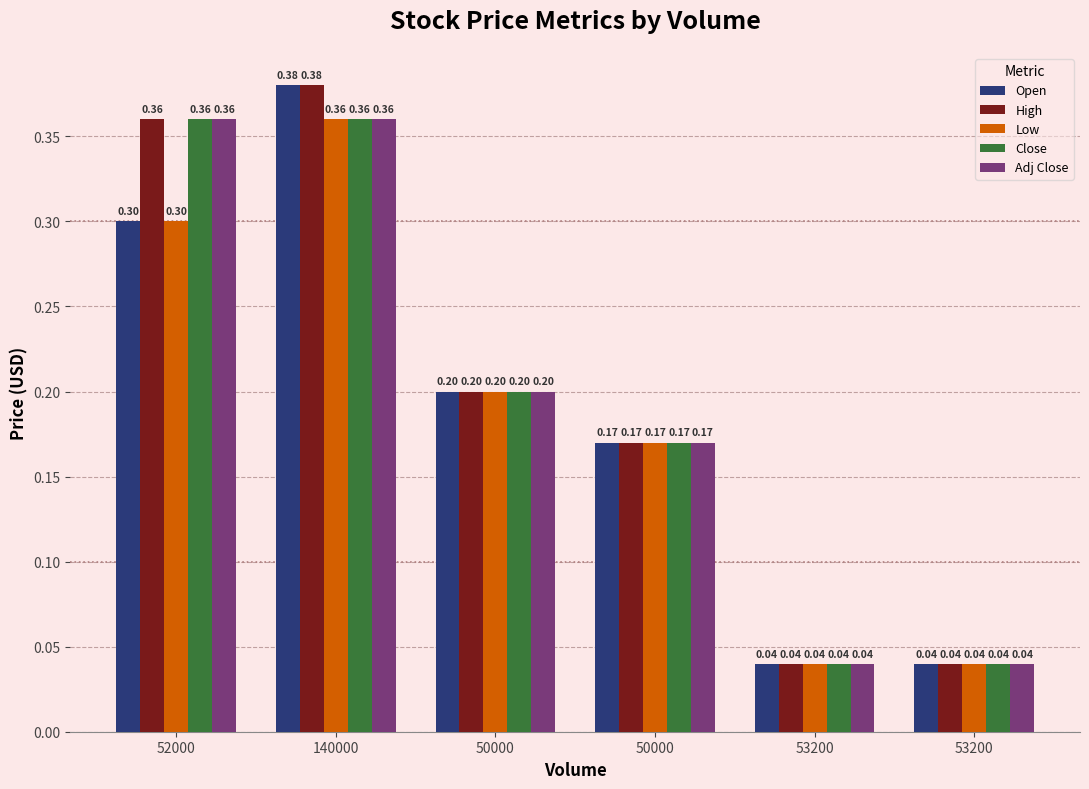

Does the chart contain stacked bars?

No